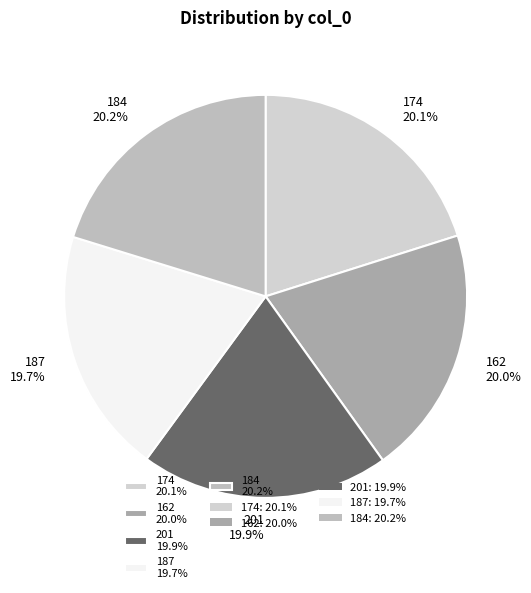

How much of the chart is everything except 187 19.7%?

80.3%